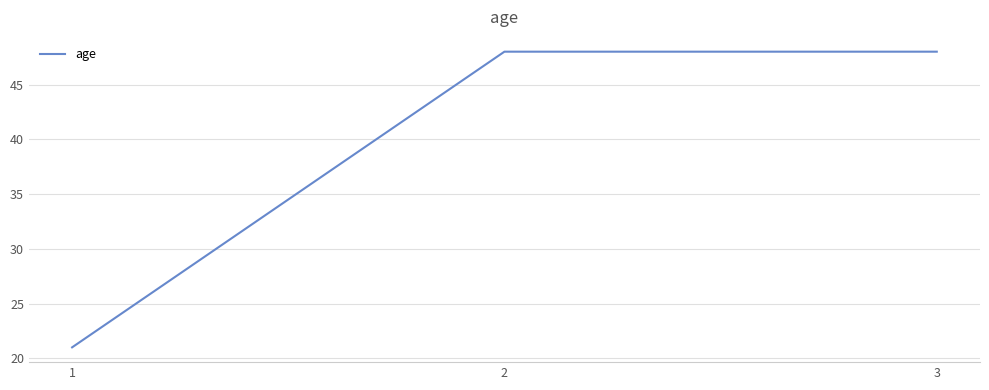

What is the average value?

39